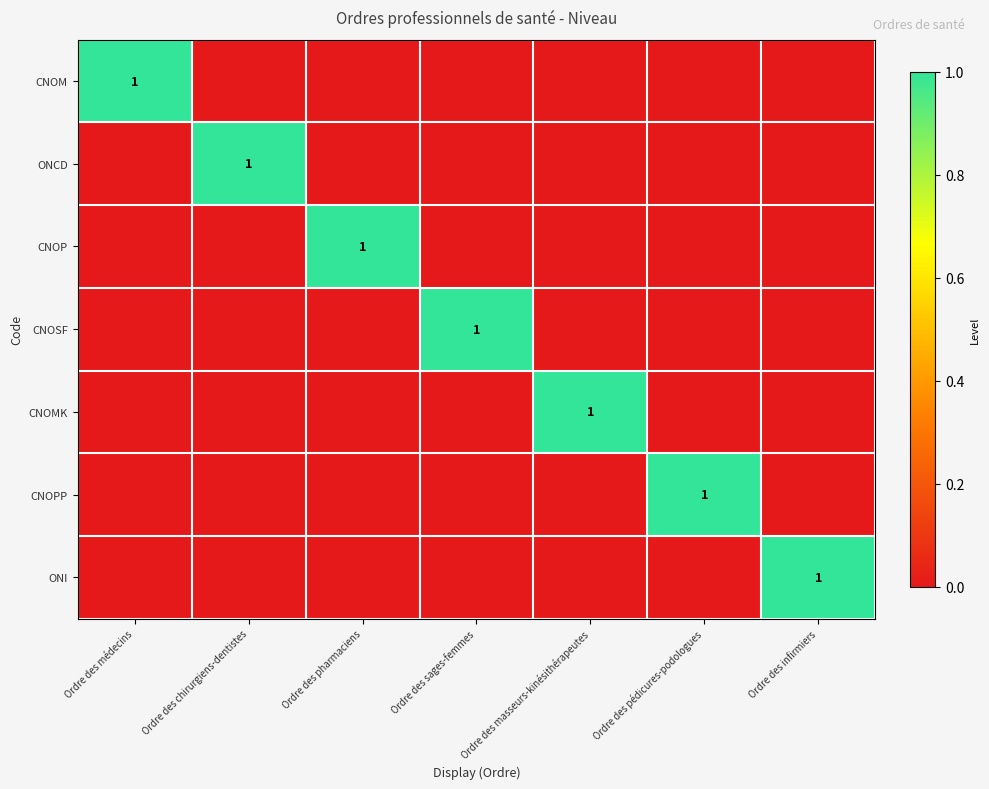

Is it true that ONI equals 0 at Ordre des infirmiers?

False